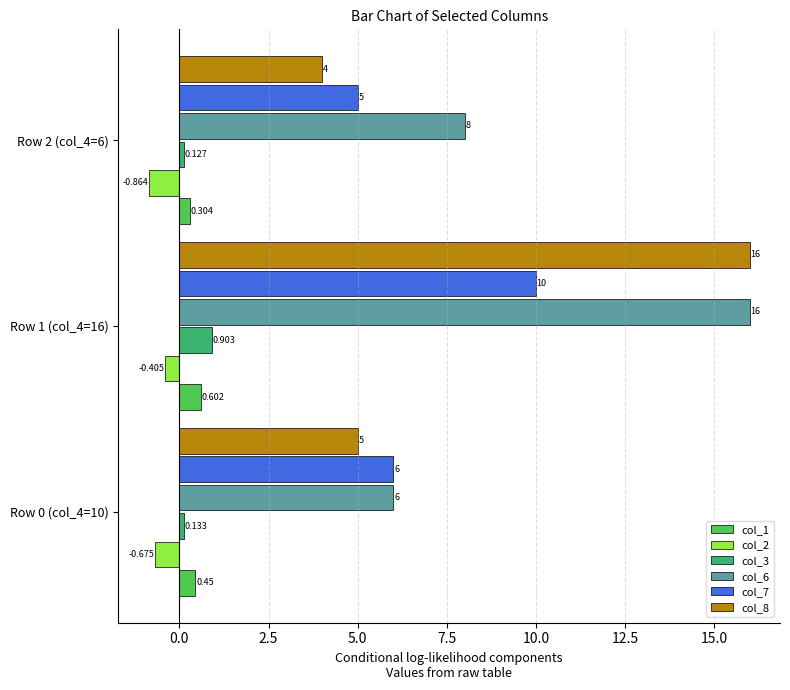

Is the value of col_8 at Row 2 (col_4=6) greater than the value of col_7 at Row 0 (col_4=10)?

No